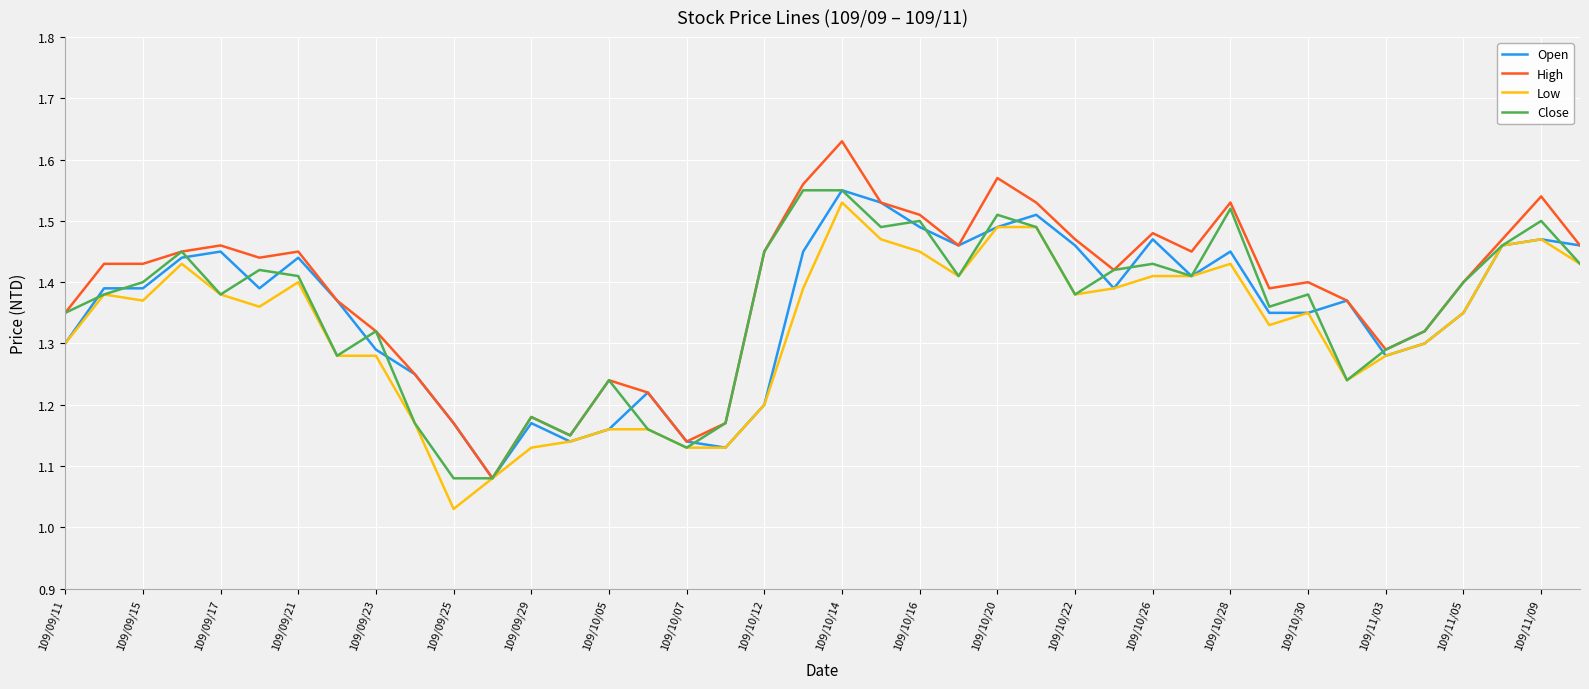

Which series has the largest range (max minus min)?

High